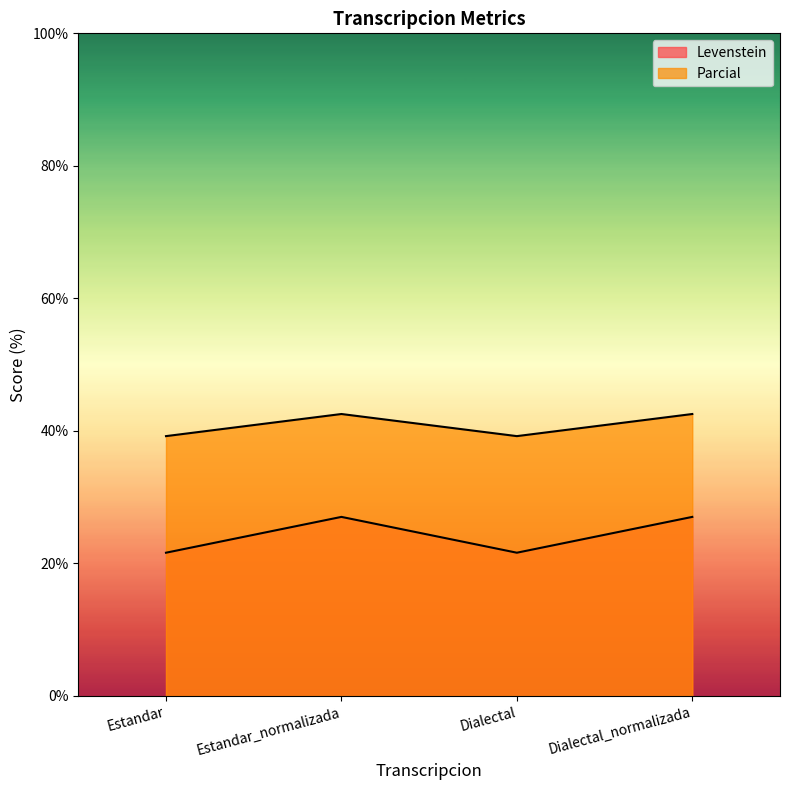

Rank the series by their average value, from highest to lowest.

Parcial, Levenstein